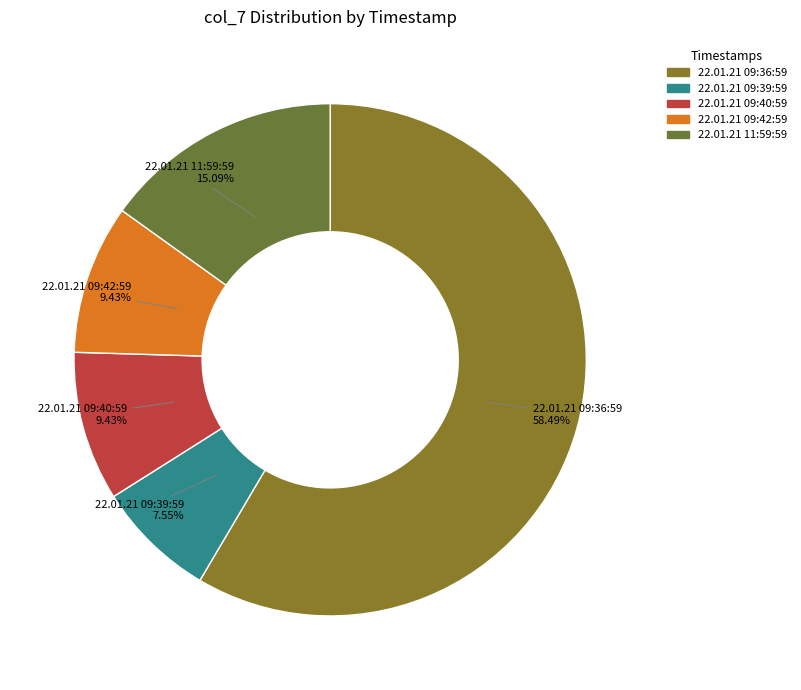

To the nearest percent, what percentage of the pie is 22.01.21 09:39:59?

8%